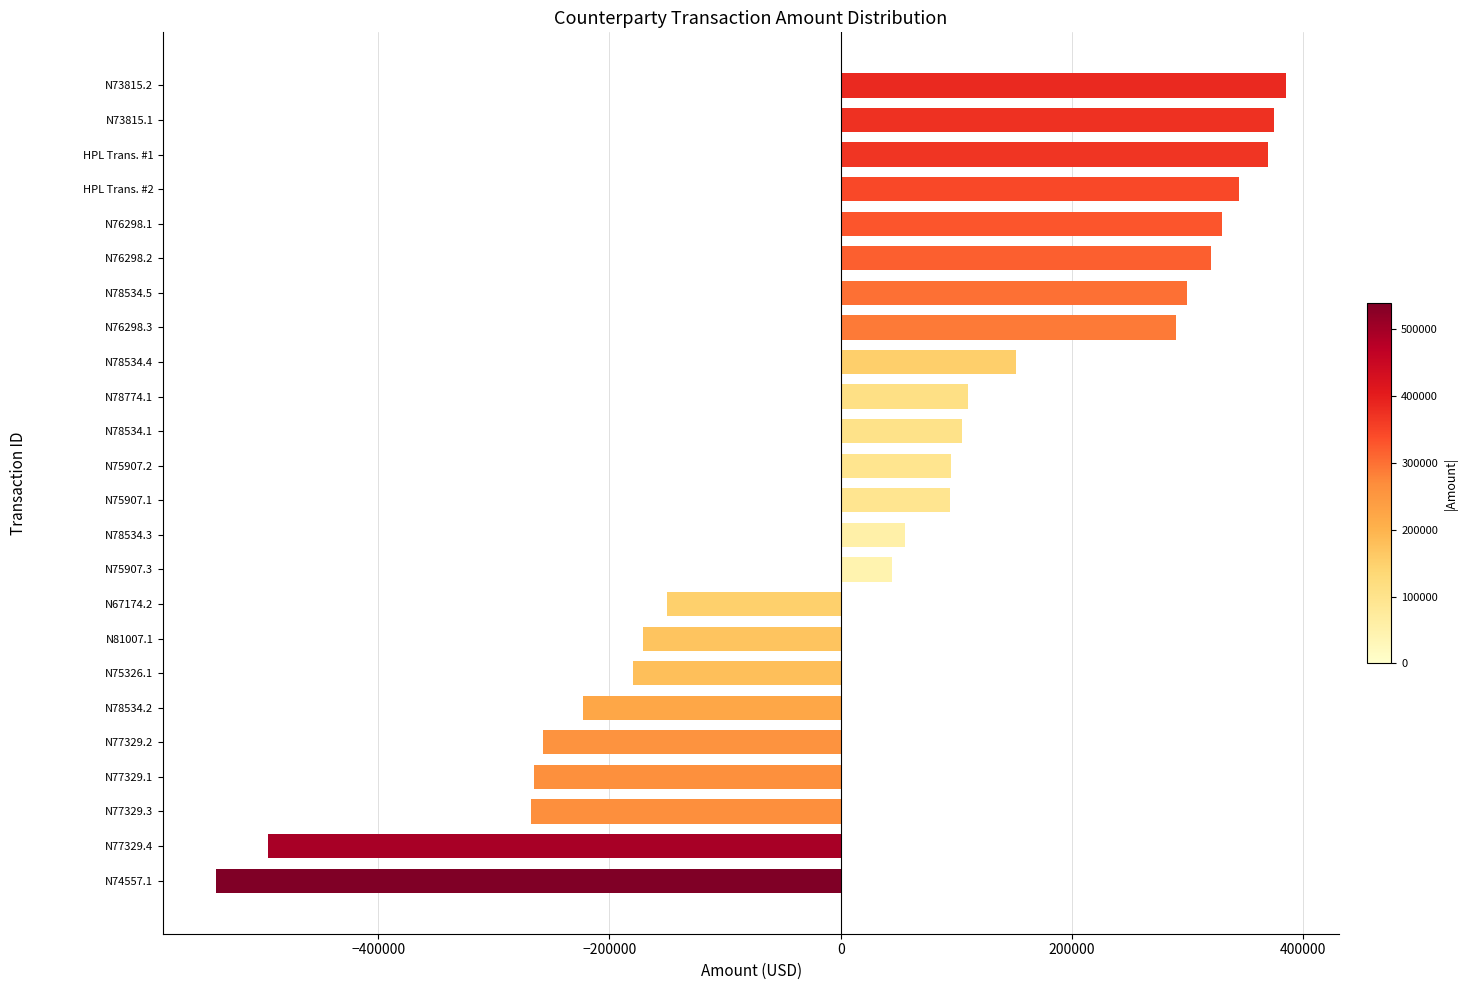

What is the difference between the second highest and second lowest values?

870000.0